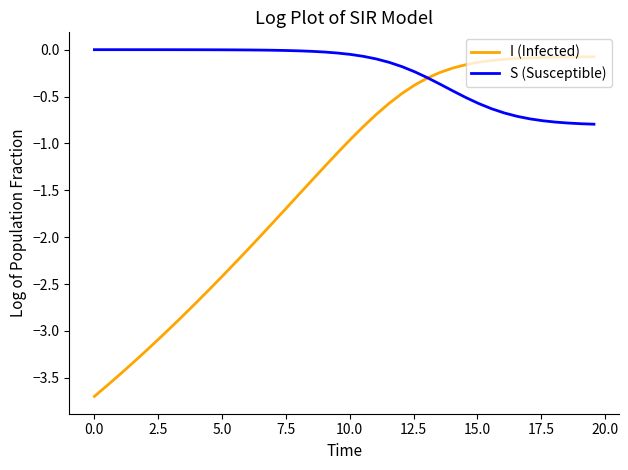

Which series has the widest spread of values?

I (Infected)